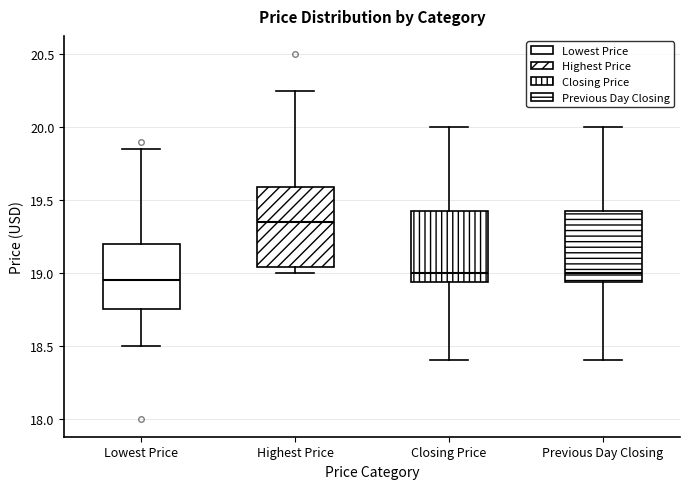

Which box's median line is the lowest?

Lowest Price